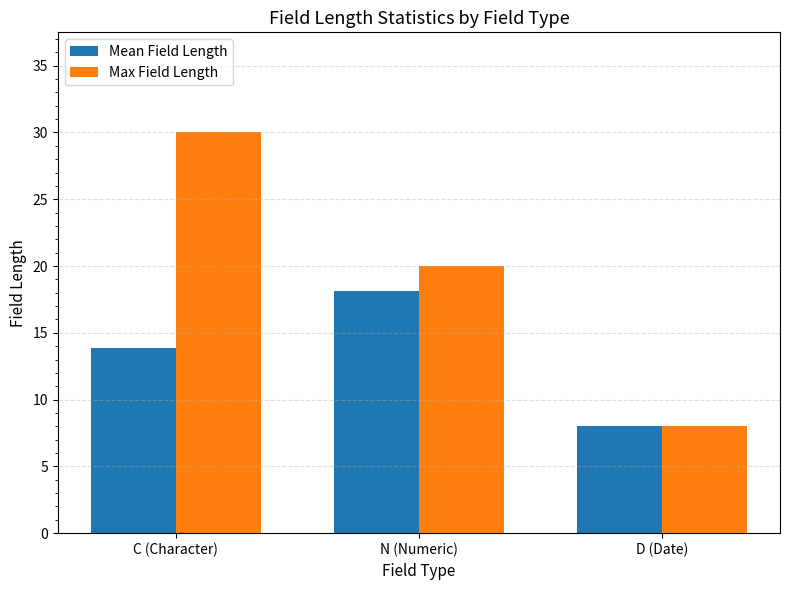

The value of Mean Field Length at C (Character) is 19.1. True or false?

False